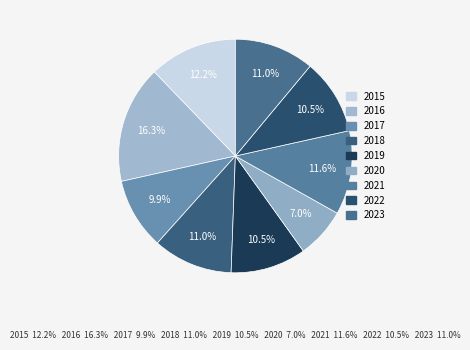

To the nearest percent, what percentage of the pie is 2023?

11%